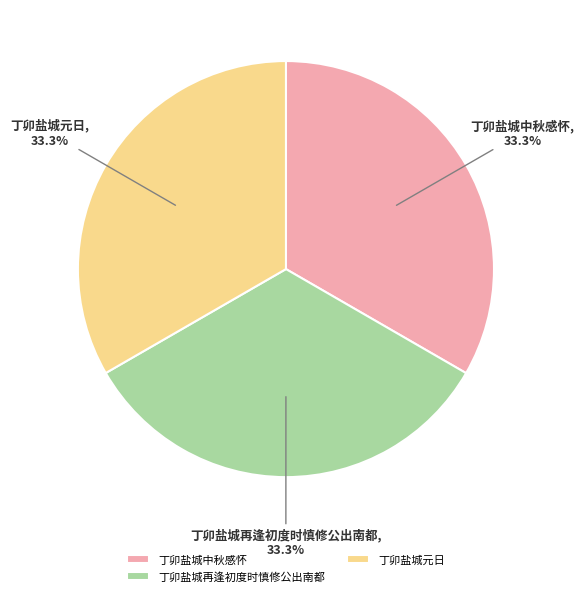

Does 丁卯盐城中秋感怀 account for over 50% of the chart?

No